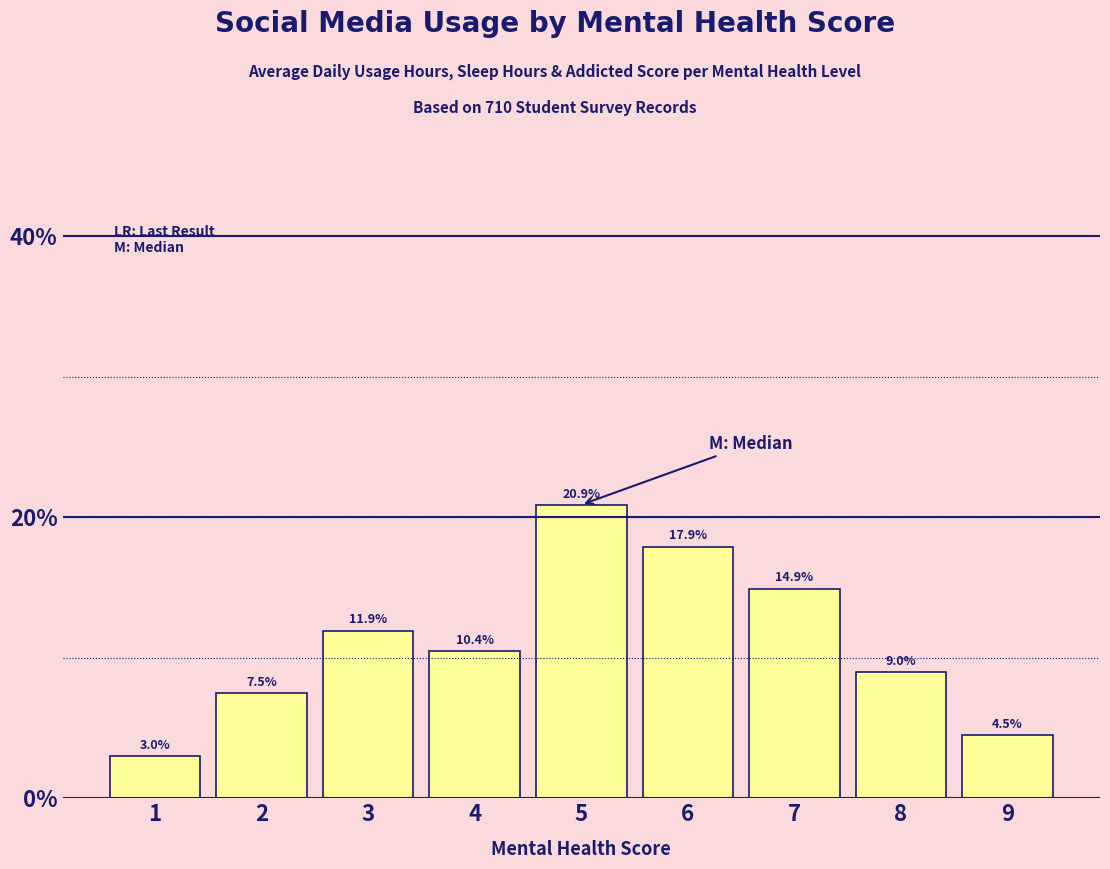

Reading left to right, list all the values displayed in this chart.

3.0	7.5	11.9	10.4	20.9	17.9	14.9	9.0	4.5